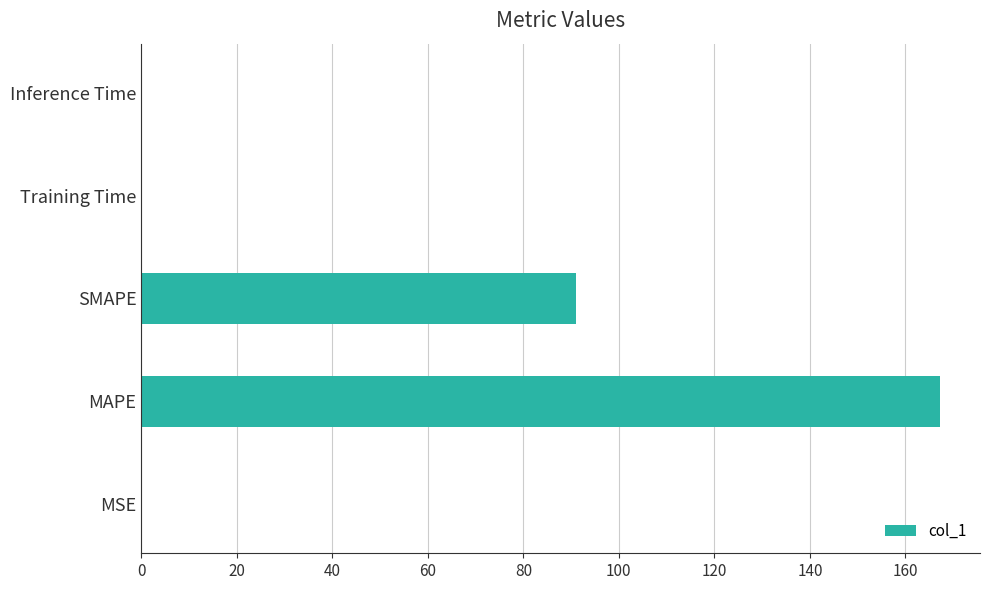

The value at MSE is 0.0. True or false?

True